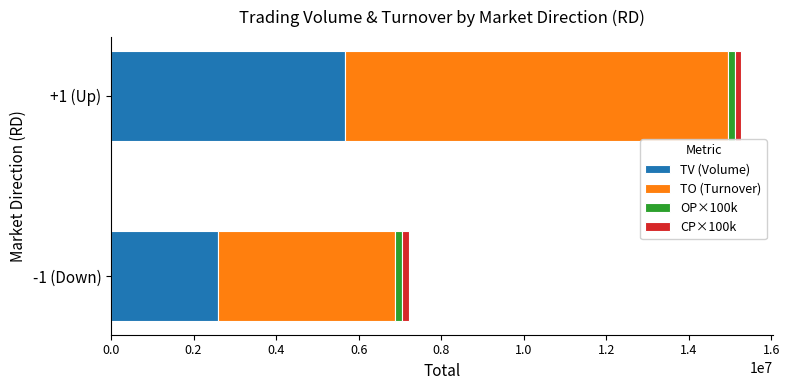

Count the number of data series in this chart.

4